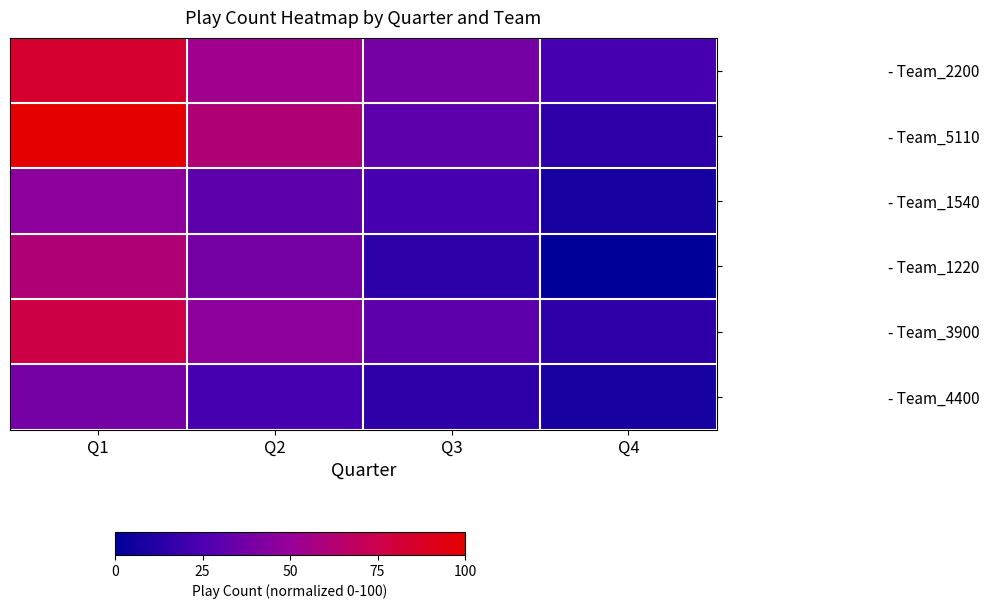

List the series in order of their peak value, lowest first.

- Team_4400, - Team_1540, - Team_1220, - Team_3900, - Team_2200, - Team_5110